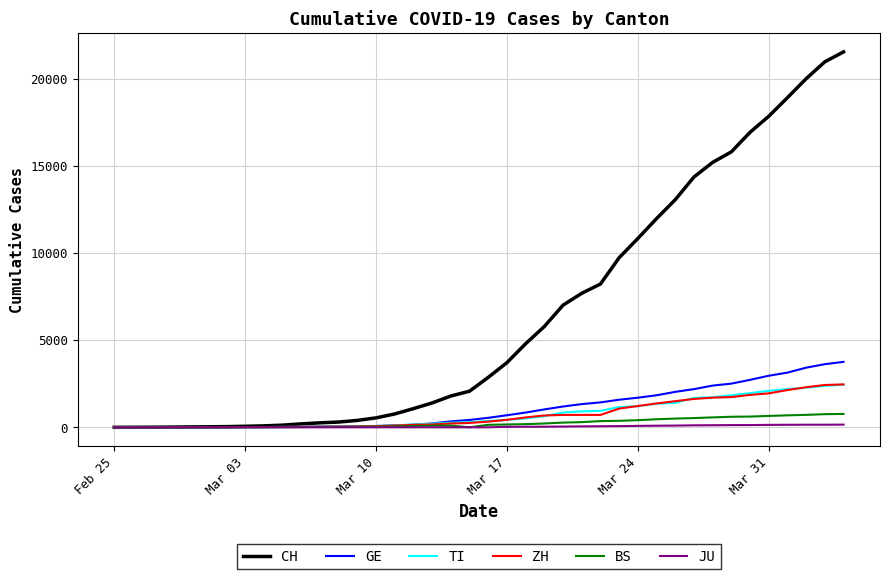

What are all the series names shown in the legend?

CH, GE, TI, ZH, BS, JU